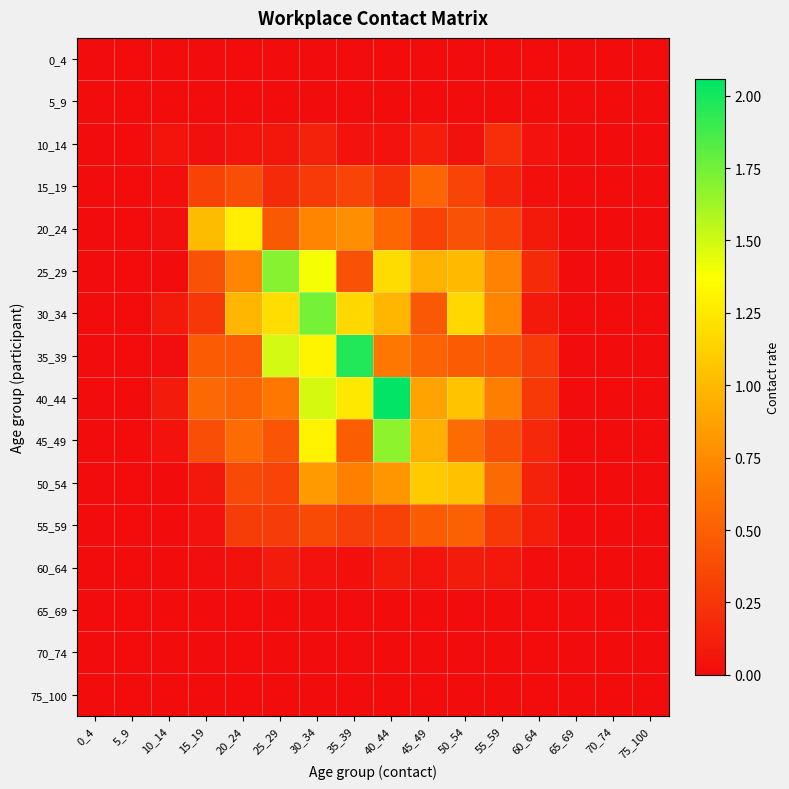

Reading right to left, list all the values displayed in this chart.

0_4: 75_100=0.0	70_74=0.0	65_69=0.0	60_64=0.0	55_59=0.0	50_54=0.0	45_49=0.0	40_44=0.0	35_39=0.0	30_34=0.0	25_29=0.0	20_24=0.0	15_19=0.0	10_14=0.0	5_9=0.0	0_4=0.0
5_9: 75_100=0.0	70_74=0.0	65_69=0.0	60_64=0.0	55_59=0.0	50_54=0.0	45_49=0.0	40_44=0.0	35_39=0.0	30_34=0.0	25_29=0.0	20_24=0.0	15_19=0.0	10_14=0.0	5_9=0.0	0_4=0.0
10_14: 75_100=0.0	70_74=0.0	65_69=0.0	60_64=0.0	55_59=0.2	50_54=0.0	45_49=0.1	40_44=0.0	35_39=0.0	30_34=0.1	25_29=0.1	20_24=0.0	15_19=0.0	10_14=0.1	5_9=0.0	0_4=0.0
15_19: 75_100=0.0	70_74=0.0	65_69=0.0	60_64=0.0	55_59=0.1	50_54=0.3	45_49=0.5	40_44=0.2	35_39=0.3	30_34=0.3	25_29=0.2	20_24=0.4	15_19=0.3	10_14=0.0	5_9=0.0	0_4=0.0
20_24: 75_100=0.0	70_74=0.0	65_69=0.0	60_64=0.1	55_59=0.3	50_54=0.4	45_49=0.3	40_44=0.5	35_39=0.8	30_34=0.7	25_29=0.5	20_24=1.3	15_19=1.0	10_14=0.0	5_9=0.0	0_4=0.0
25_29: 75_100=0.0	70_74=0.0	65_69=0.0	60_64=0.2	55_59=0.7	50_54=1.0	45_49=1.0	40_44=1.2	35_39=0.4	30_34=1.4	25_29=1.7	20_24=0.7	15_19=0.4	10_14=0.0	5_9=0.0	0_4=0.0
30_34: 75_100=0.0	70_74=0.0	65_69=0.0	60_64=0.1	55_59=0.7	50_54=1.2	45_49=0.5	40_44=1.0	35_39=1.2	30_34=1.7	25_29=1.2	20_24=1.0	15_19=0.3	10_14=0.1	5_9=0.0	0_4=0.0
35_39: 75_100=0.0	70_74=0.0	65_69=0.0	60_64=0.3	55_59=0.4	50_54=0.5	45_49=0.5	40_44=0.6	35_39=2.0	30_34=1.3	25_29=1.5	20_24=0.5	15_19=0.5	10_14=0.0	5_9=0.0	0_4=0.0
40_44: 75_100=0.0	70_74=0.0	65_69=0.0	60_64=0.3	55_59=0.7	50_54=1.0	45_49=0.9	40_44=2.1	35_39=1.3	30_34=1.5	25_29=0.6	20_24=0.5	15_19=0.6	10_14=0.1	5_9=0.0	0_4=0.0
45_49: 75_100=0.0	70_74=0.0	65_69=0.0	60_64=0.2	55_59=0.4	50_54=0.6	45_49=1.0	40_44=1.7	35_39=0.5	30_34=1.3	25_29=0.4	20_24=0.6	15_19=0.4	10_14=0.0	5_9=0.0	0_4=0.0
50_54: 75_100=0.0	70_74=0.0	65_69=0.0	60_64=0.1	55_59=0.6	50_54=1.0	45_49=1.1	40_44=0.8	35_39=0.7	30_34=0.8	25_29=0.3	20_24=0.4	15_19=0.1	10_14=0.0	5_9=0.0	0_4=0.0
55_59: 75_100=0.0	70_74=0.0	65_69=0.0	60_64=0.1	55_59=0.3	50_54=0.5	45_49=0.5	40_44=0.3	35_39=0.3	30_34=0.4	25_29=0.3	20_24=0.3	15_19=0.0	10_14=0.0	5_9=0.0	0_4=0.0
60_64: 75_100=0.0	70_74=0.0	65_69=0.0	60_64=0.0	55_59=0.1	50_54=0.1	45_49=0.1	40_44=0.1	35_39=0.0	30_34=0.0	25_29=0.1	20_24=0.0	15_19=0.0	10_14=0.0	5_9=0.0	0_4=0.0
65_69: 75_100=0.0	70_74=0.0	65_69=0.0	60_64=0.0	55_59=0.0	50_54=0.0	45_49=0.0	40_44=0.0	35_39=0.0	30_34=0.0	25_29=0.0	20_24=0.0	15_19=0.0	10_14=0.0	5_9=0.0	0_4=0.0
70_74: 75_100=0.0	70_74=0.0	65_69=0.0	60_64=0.0	55_59=0.0	50_54=0.0	45_49=0.0	40_44=0.0	35_39=0.0	30_34=0.0	25_29=0.0	20_24=0.0	15_19=0.0	10_14=0.0	5_9=0.0	0_4=0.0
75_100: 75_100=0.0	70_74=0.0	65_69=0.0	60_64=0.0	55_59=0.0	50_54=0.0	45_49=0.0	40_44=0.0	35_39=0.0	30_34=0.0	25_29=0.0	20_24=0.0	15_19=0.0	10_14=0.0	5_9=0.0	0_4=0.0